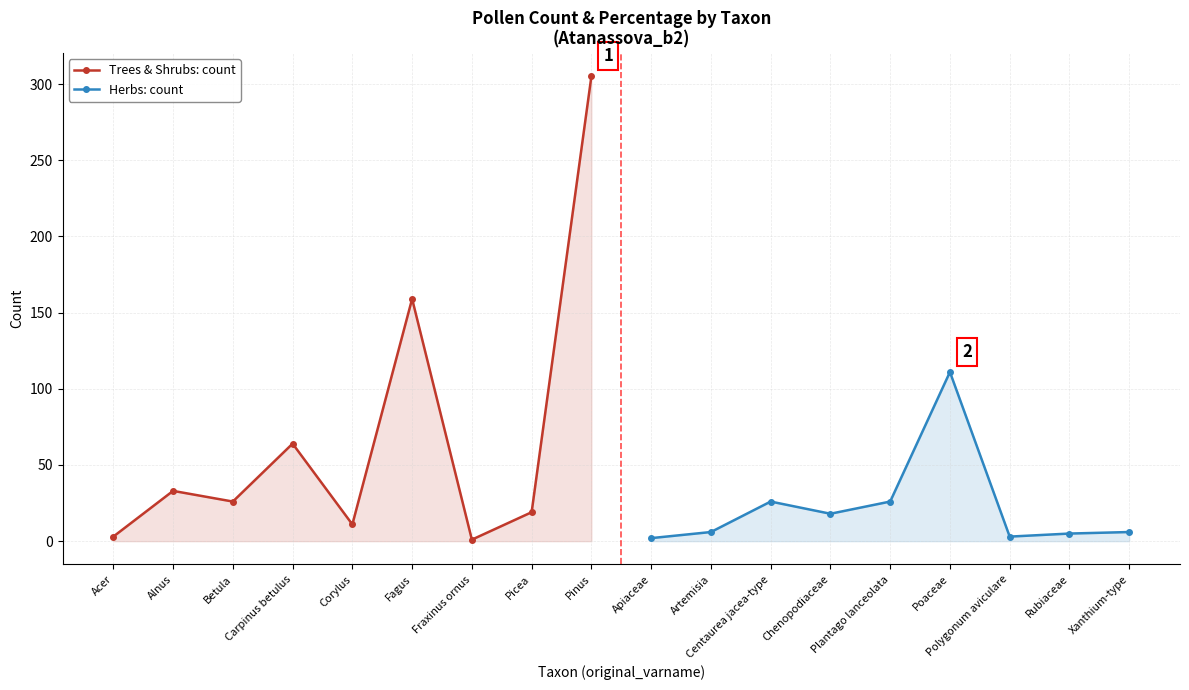

Does the chart have visible grid lines?

Yes